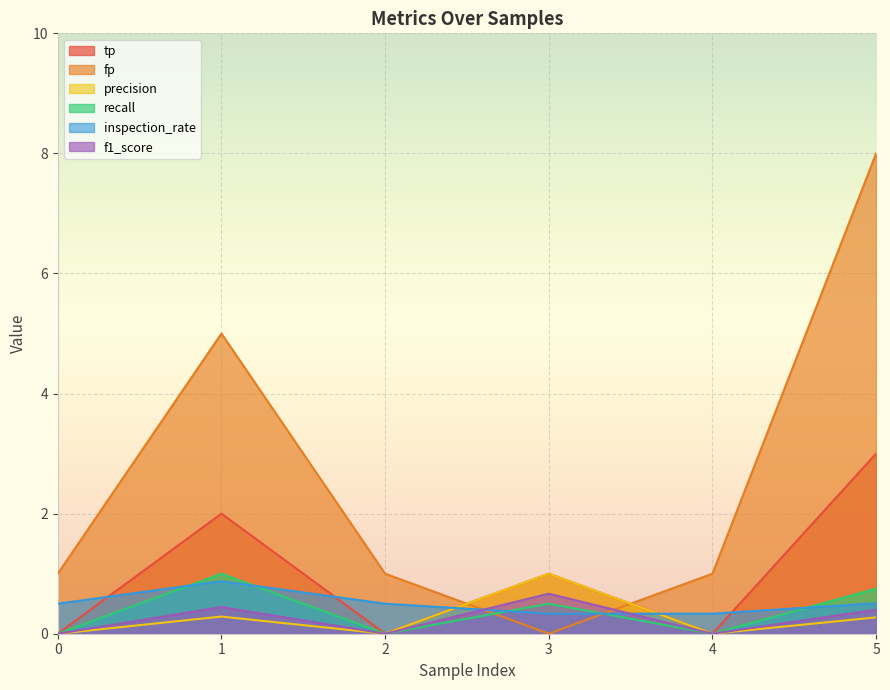

True or false: inspection_rate has a value of 0.3 at 2.

False